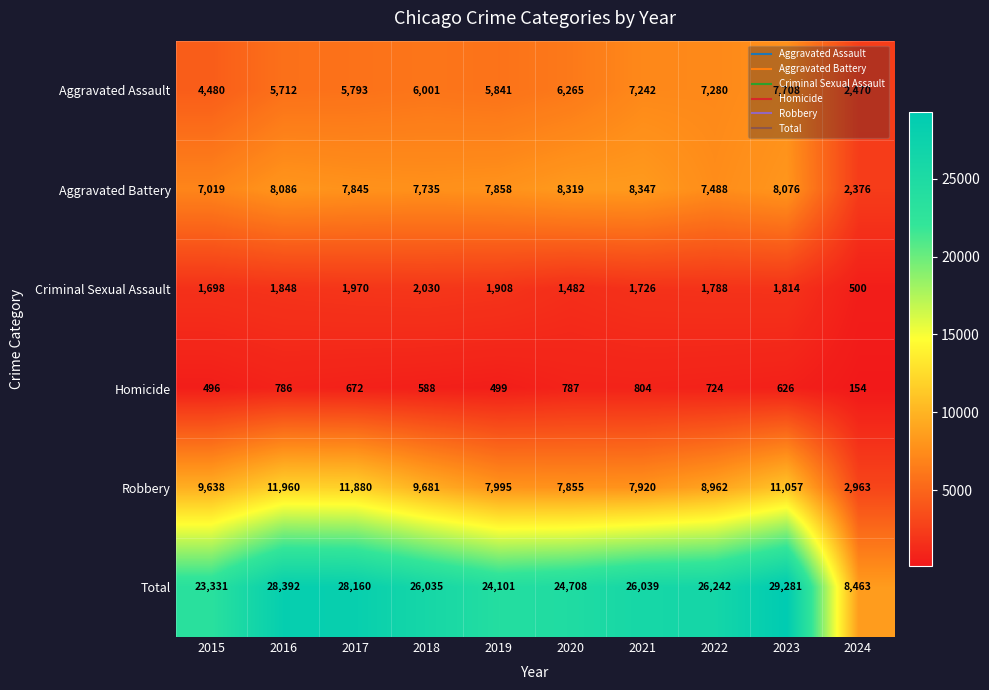

What is the difference between the Aggravated Battery values at 2015 and 2023?

1057